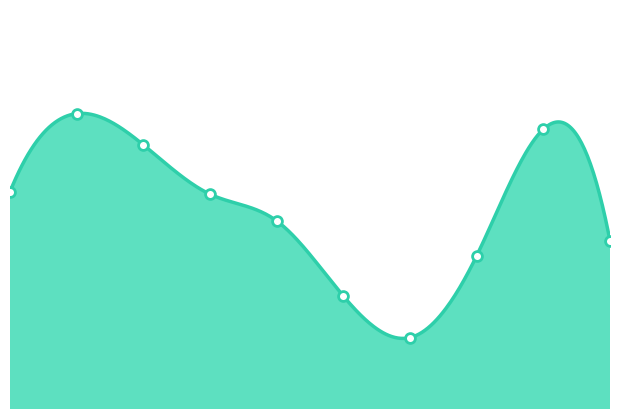

What is the change in value from 3 to 8?

+158